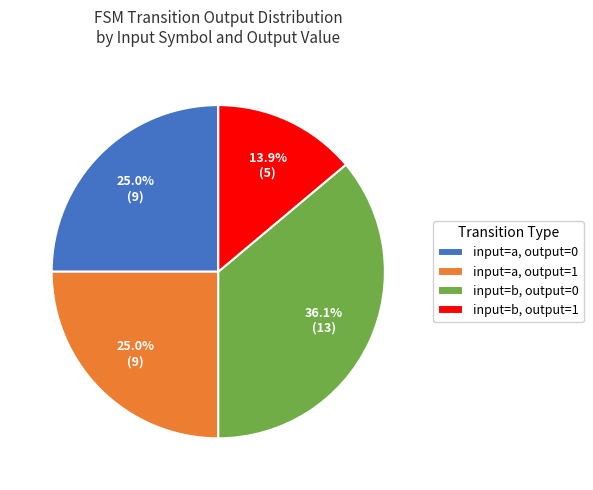

What is the smallest slice in the pie chart?

input=b, output=1